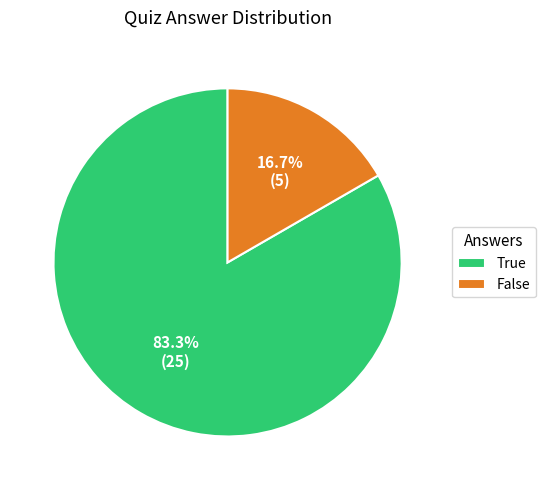

Count the number of slices in the pie.

2